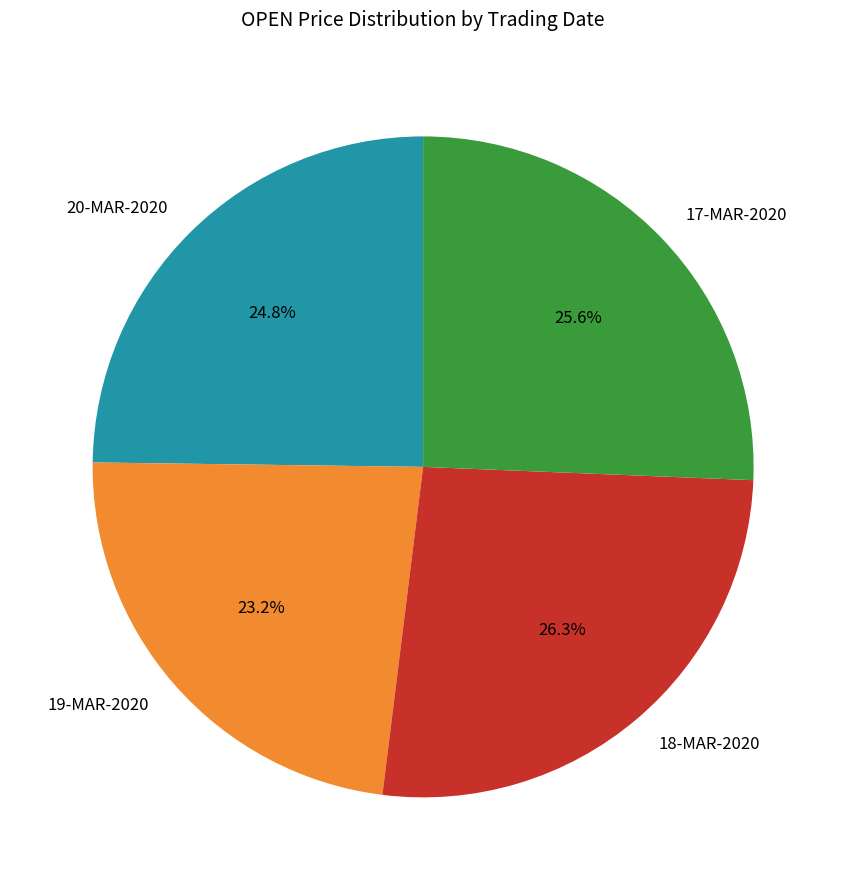

Is there a majority slice in this chart?

No